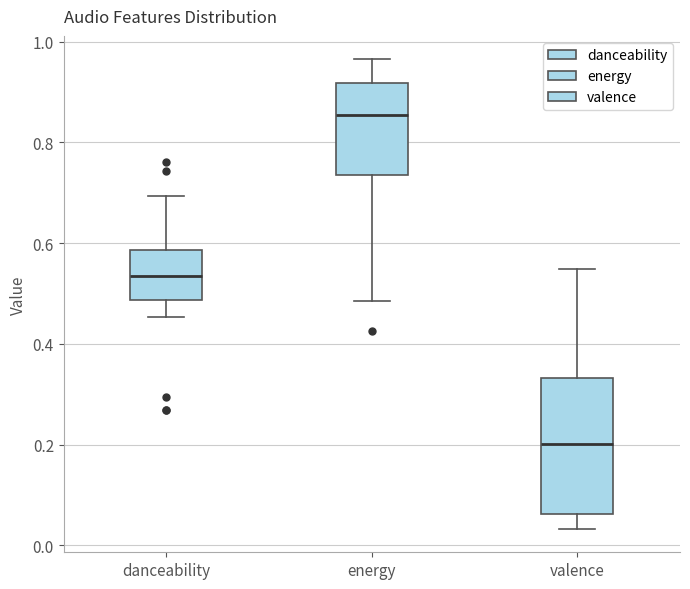

Comparing the boxes themselves (not the whiskers), which one is the tallest?

valence